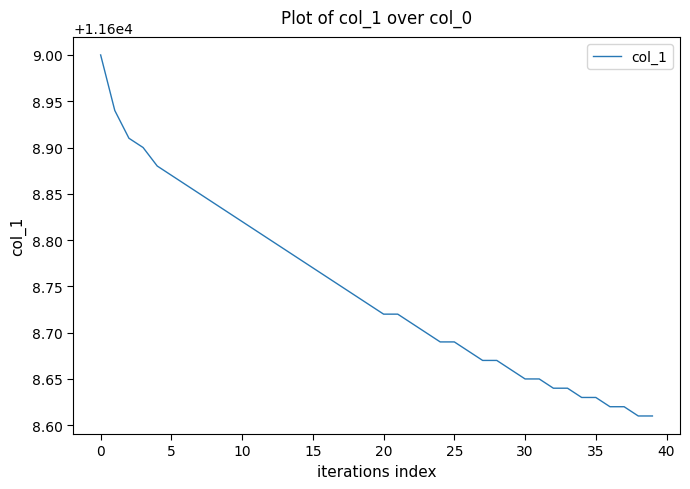

Does the chart have visible grid lines?

No